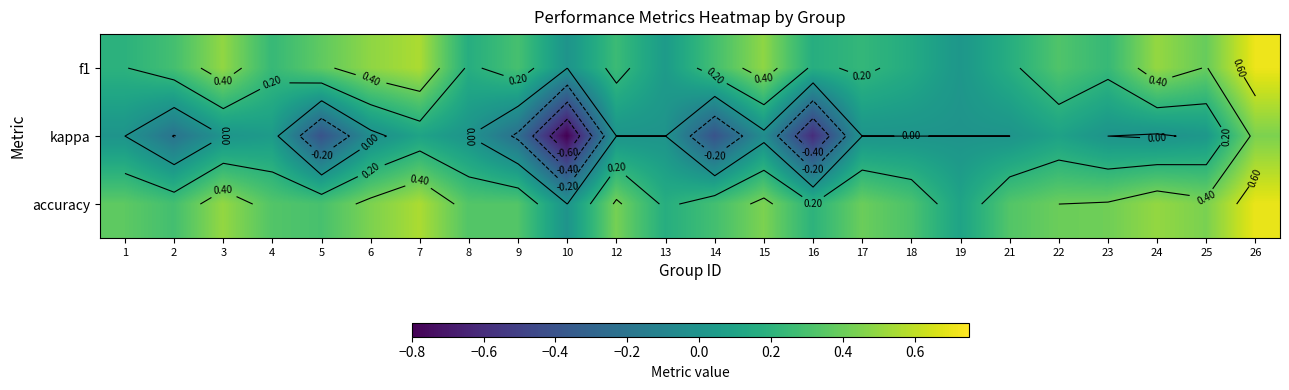

What is the difference between the highest and lowest values at 17?

0.4